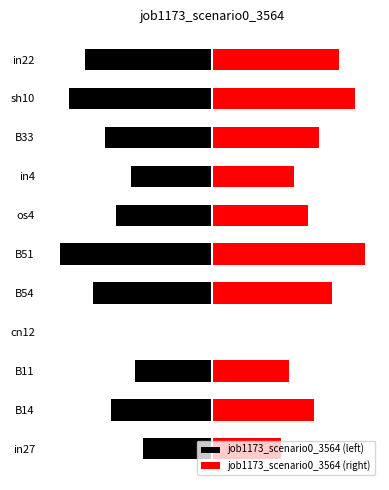

What is the value of the job1173_scenario0_3564 (right) bar at the 5th from the left?

0.2